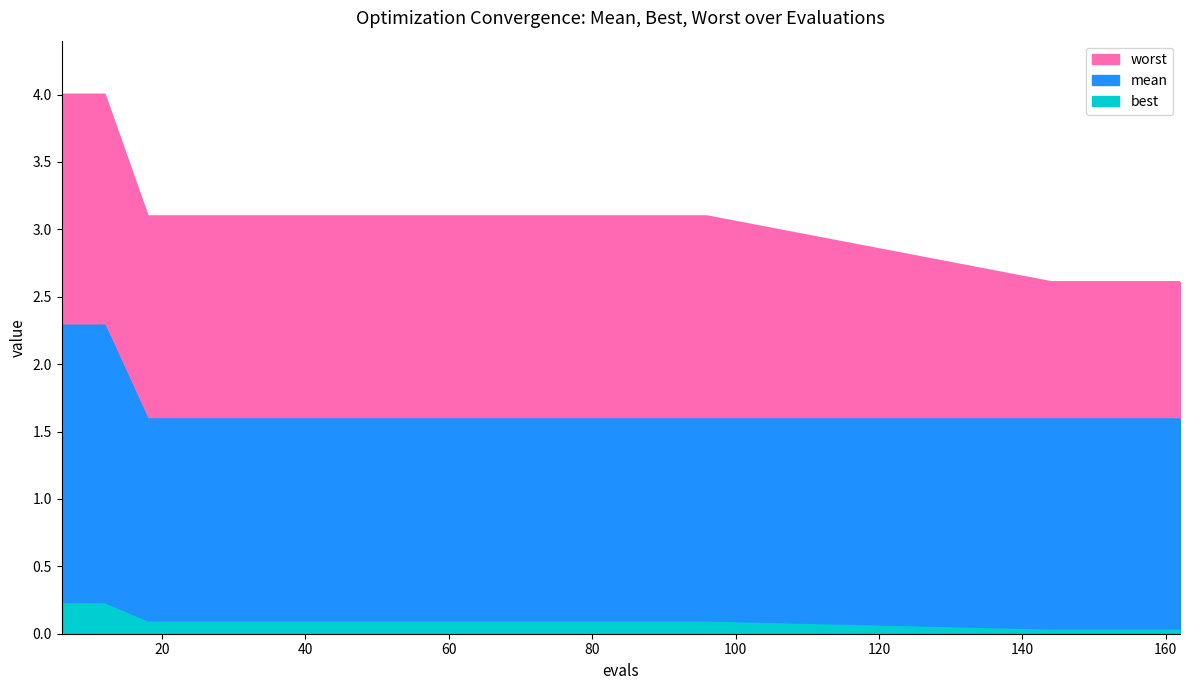

Between 60 and 6, which is larger?

6